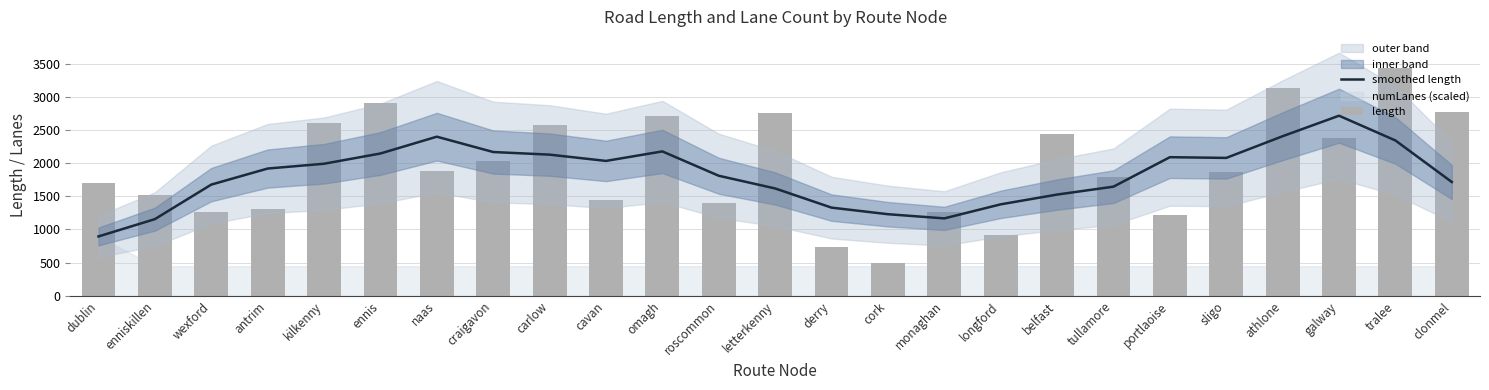

Is the value of length at wexford greater than the value of smoothed length at omagh?

No